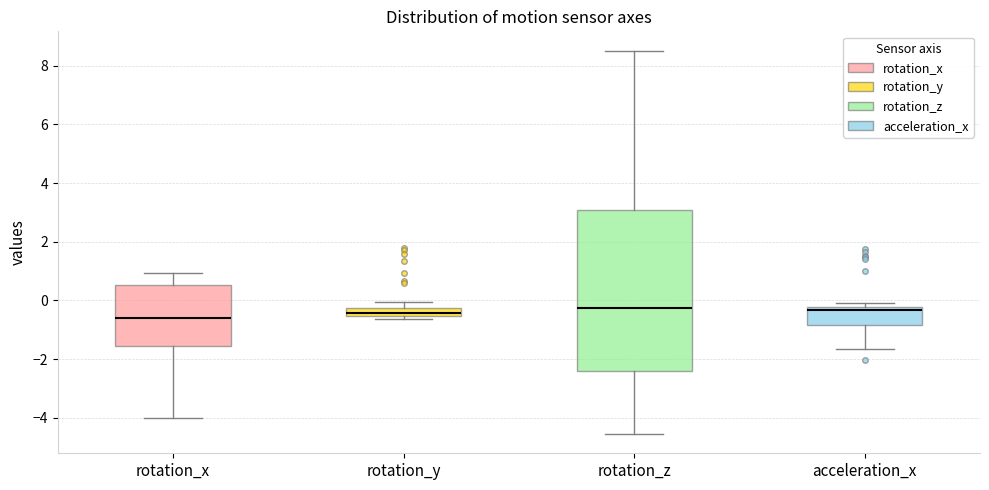

Where is the lower edge of the box for rotation_x on the y-axis? The values are not printed on the chart, so give them approximately, as read against the axis.

-1.6